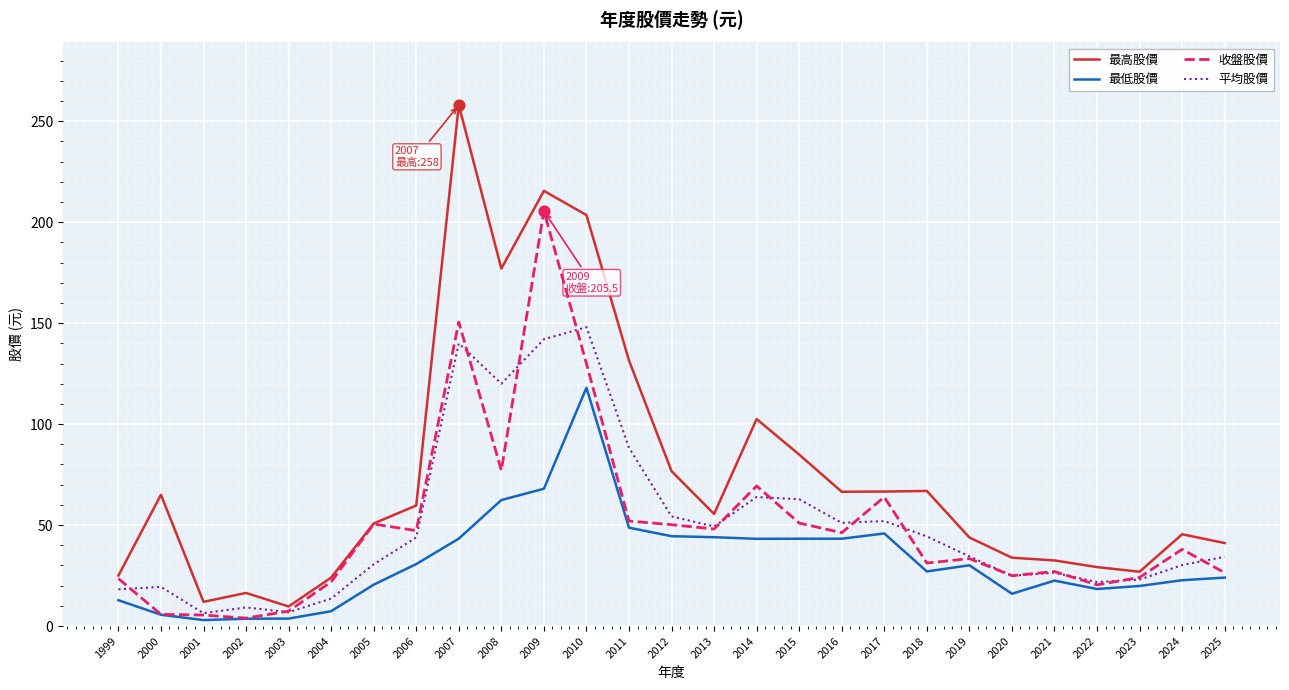

Which series has the largest total across all categories?

最高股價